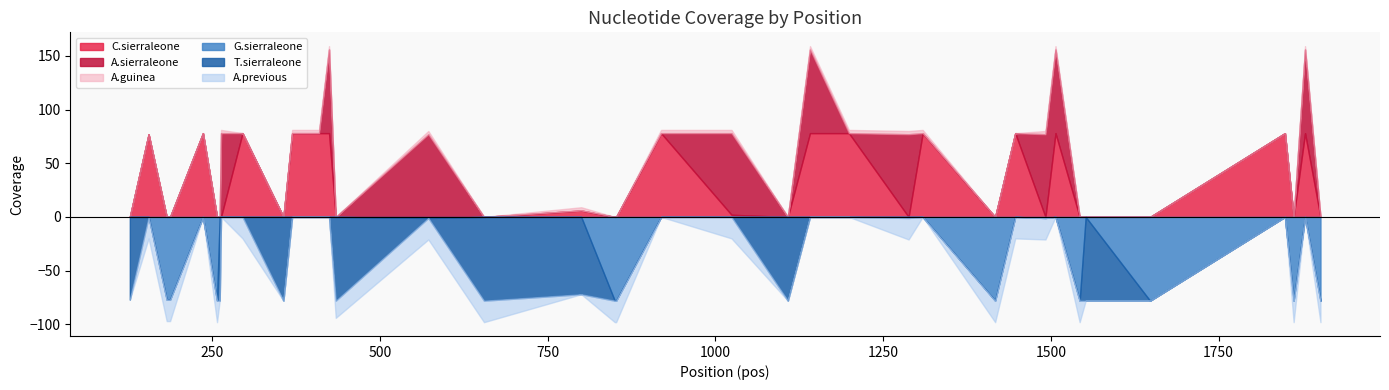

Which category has the highest value in the G.sierraleone series?

257